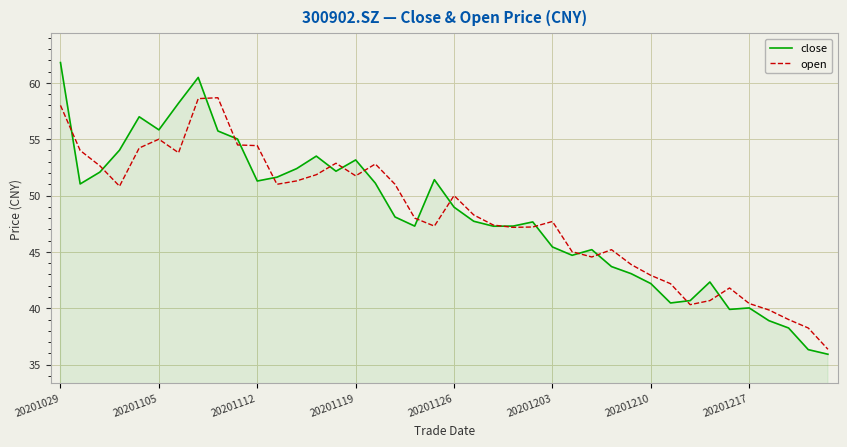

Which series has the widest spread of values?

close